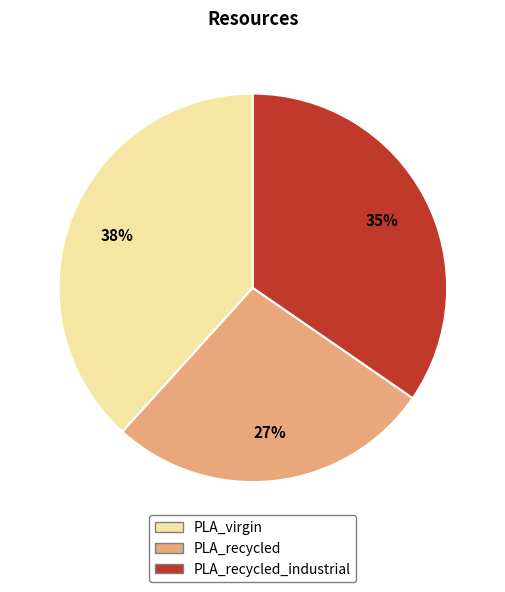

Count the number of slices in the pie.

3